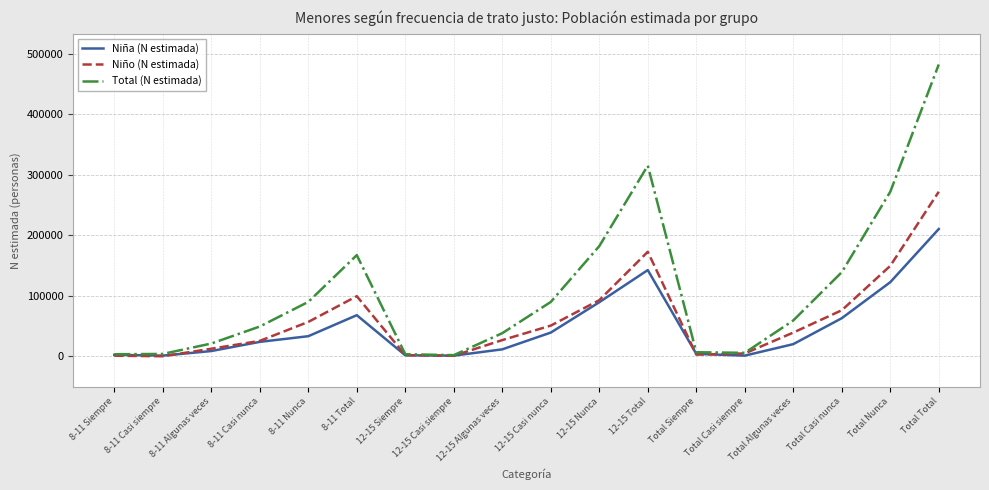

The value of Niño (N estimada) at 8-11 Nunca is 56771. True or false?

True